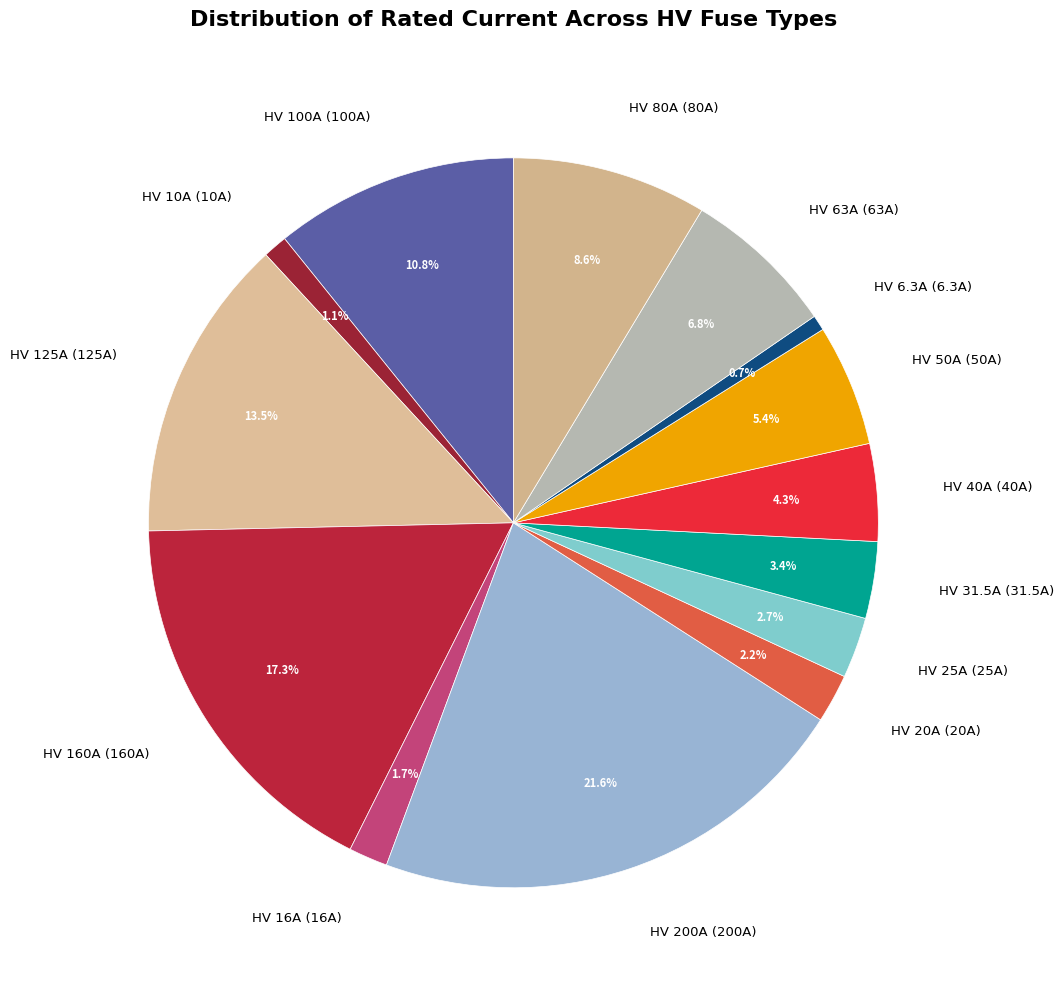

To the nearest percent, what percentage of the pie is HV 50A?

5%